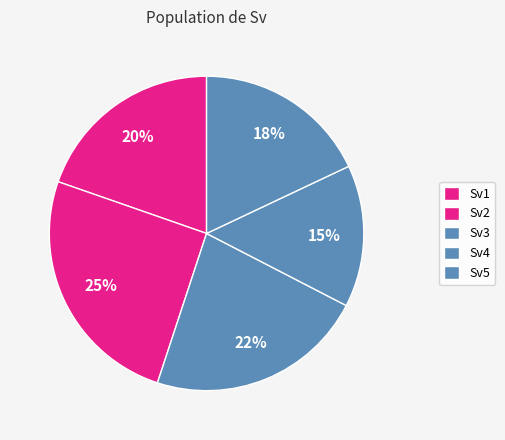

Which has a higher value, Sv5 or Sv3?

Sv3